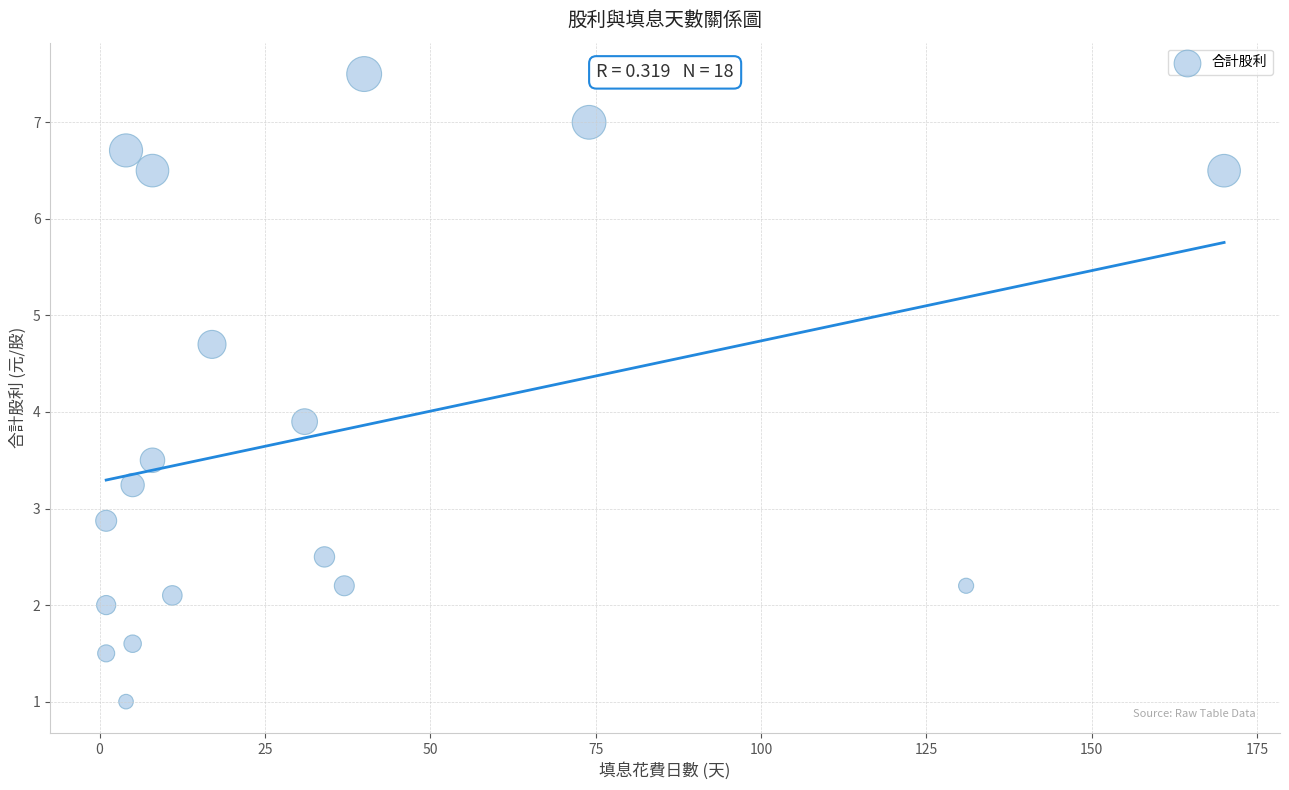

What is the range of Y values (max minus min)?

6.5